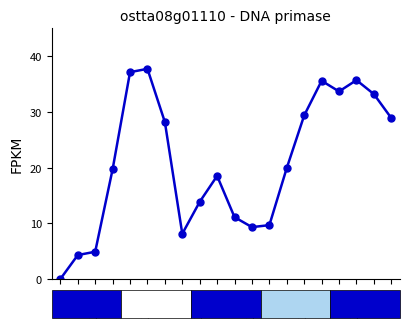

What is the sum of all values?

418.9